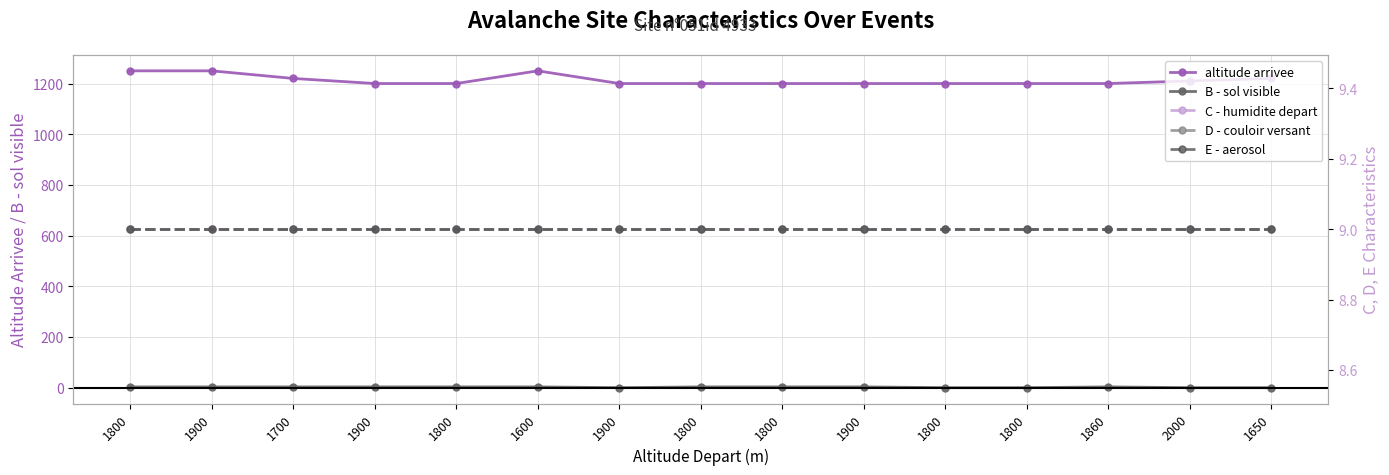

True or false: B - sol visible has a value of 0 at 1800.

False